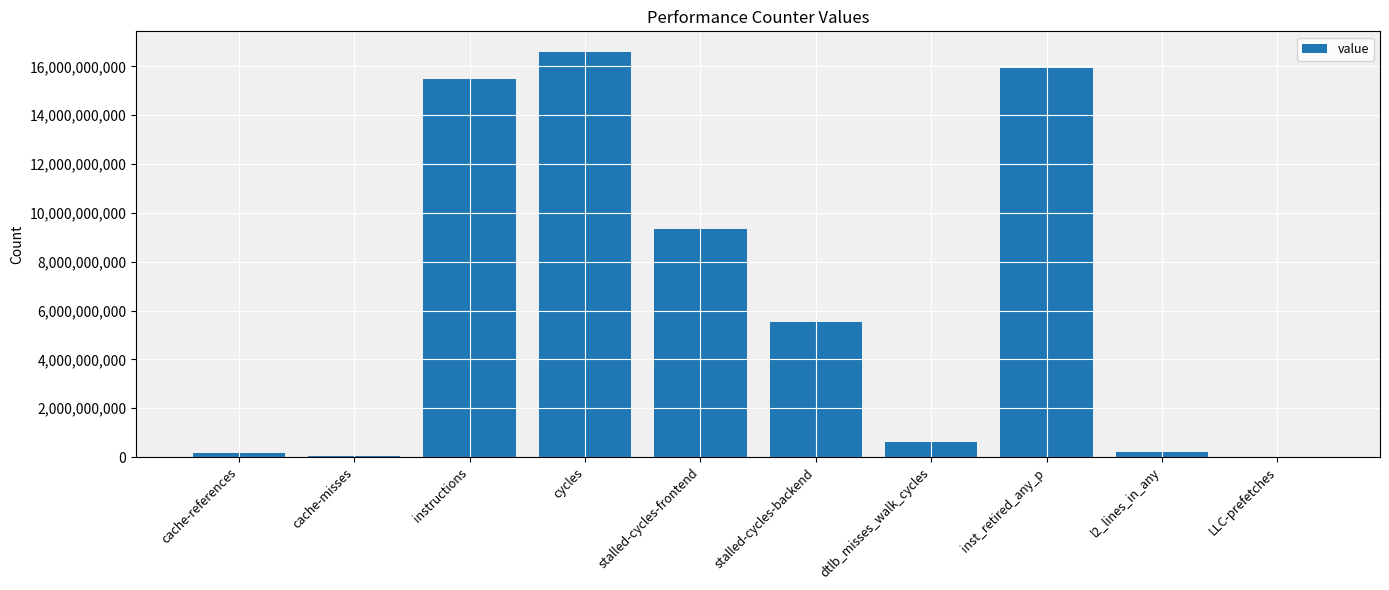

Between l2_lines_in_any and LLC-prefetches, which is larger?

l2_lines_in_any